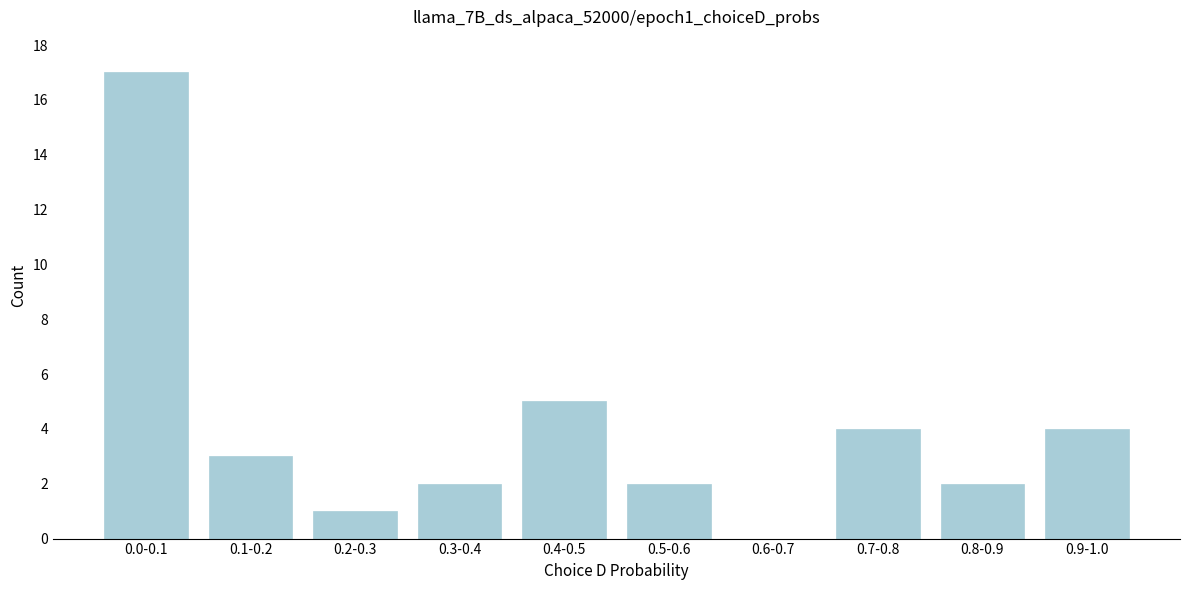

Reading left to right, transcribe all the data shown in this chart.

0.0-0.1=17	0.1-0.2=3	0.2-0.3=1	0.3-0.4=2	0.4-0.5=5	0.5-0.6=2	0.6-0.7=0	0.7-0.8=4	0.8-0.9=2	0.9-1.0=4